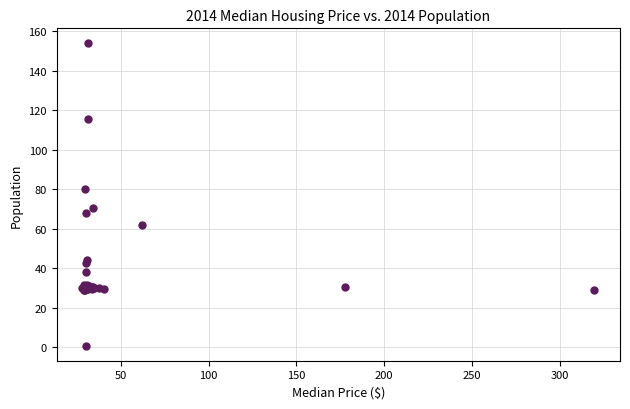

What Y value in the scatter plot is closest to 77?

80.3